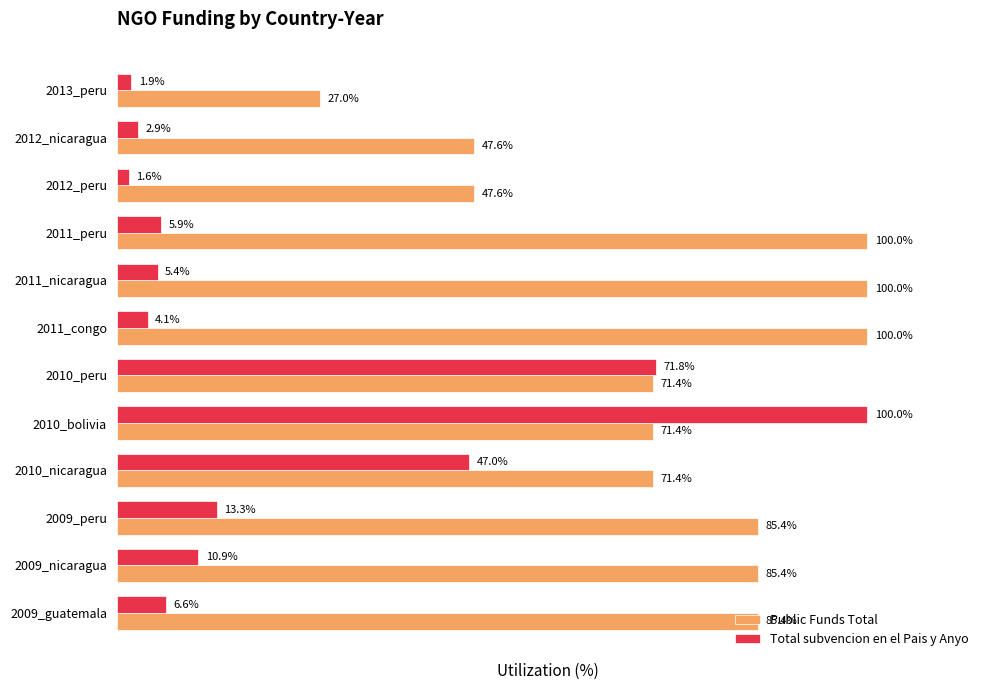

Which label corresponds to the smallest value in the chart?

2012_peru